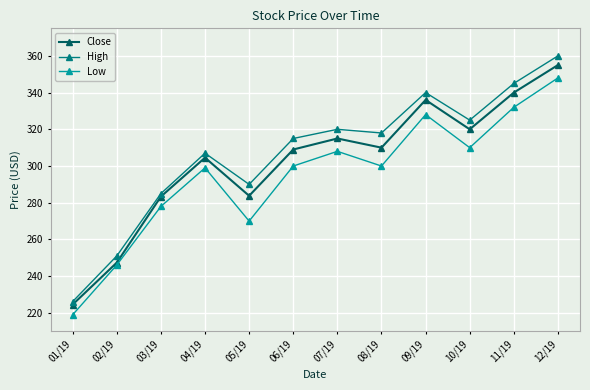

What is the label of the 10th point from the right?

03/19